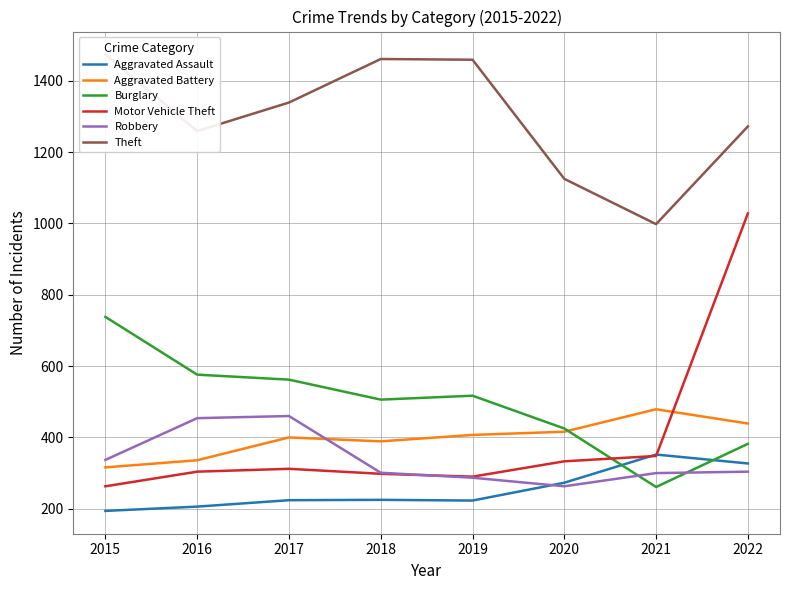

In Theft, how many points are lower than both neighbors (excluding endpoints)?

2